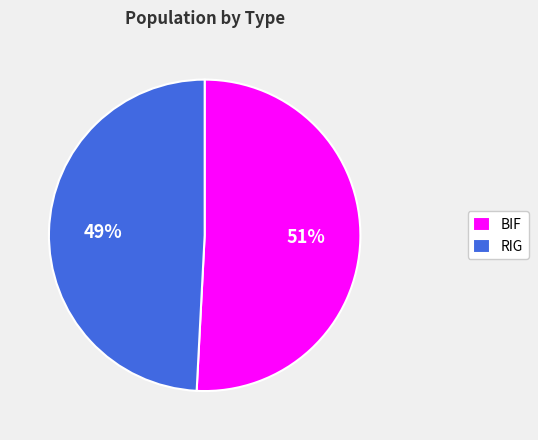

Which slice is the smallest?

RIG